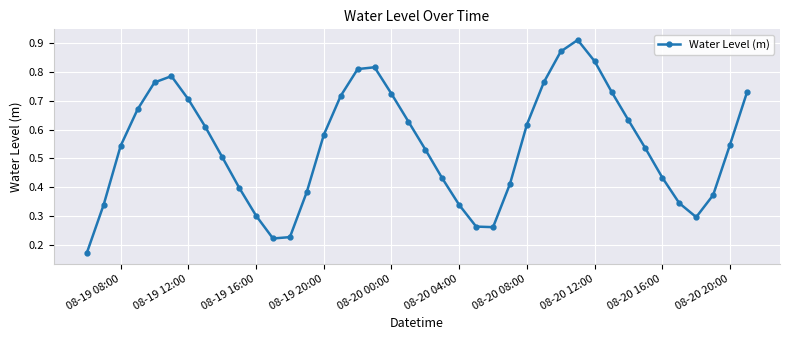

What is the sum of all values?

21.8